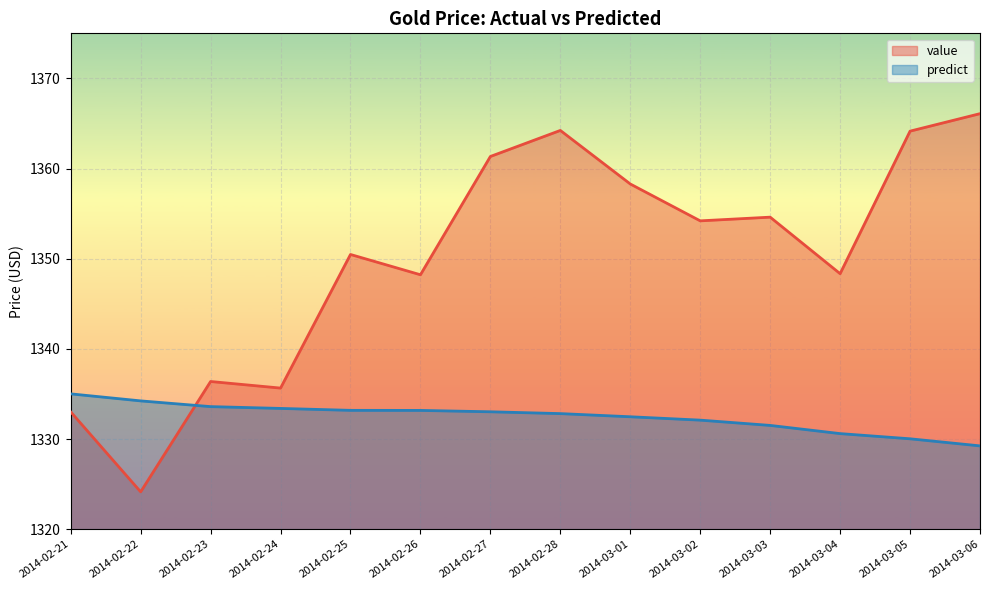

What are all the series names shown in the legend?

value, predict